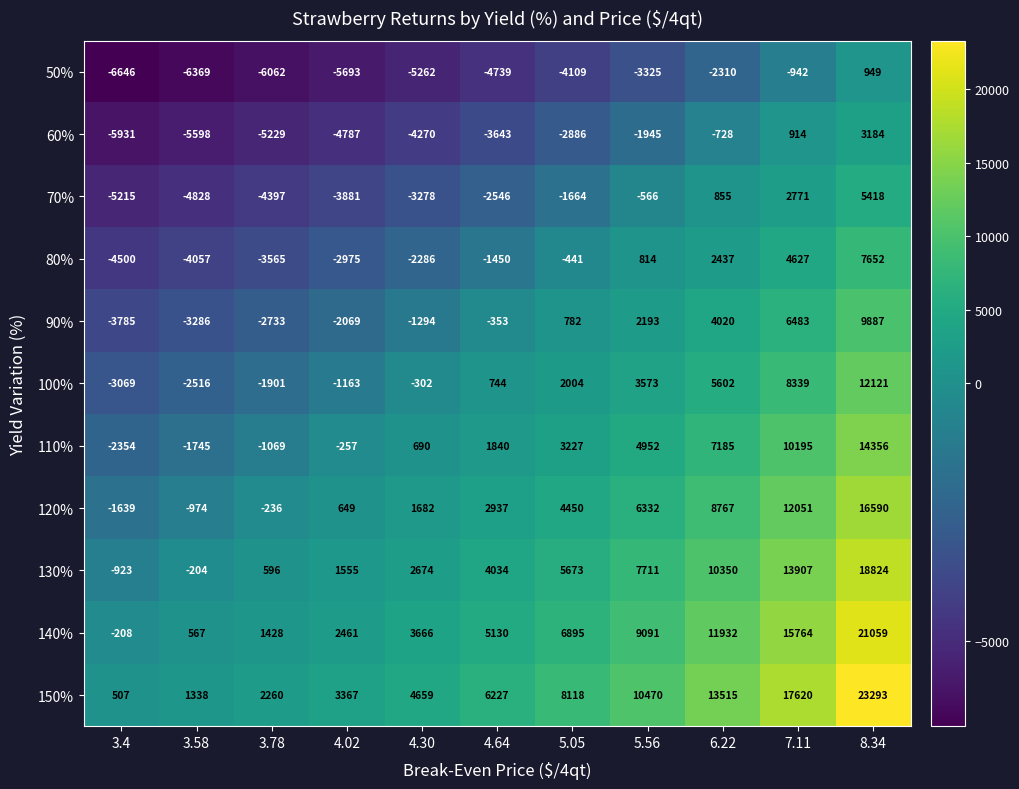

The 150% series shows 3367 at 4.02. True or false?

True